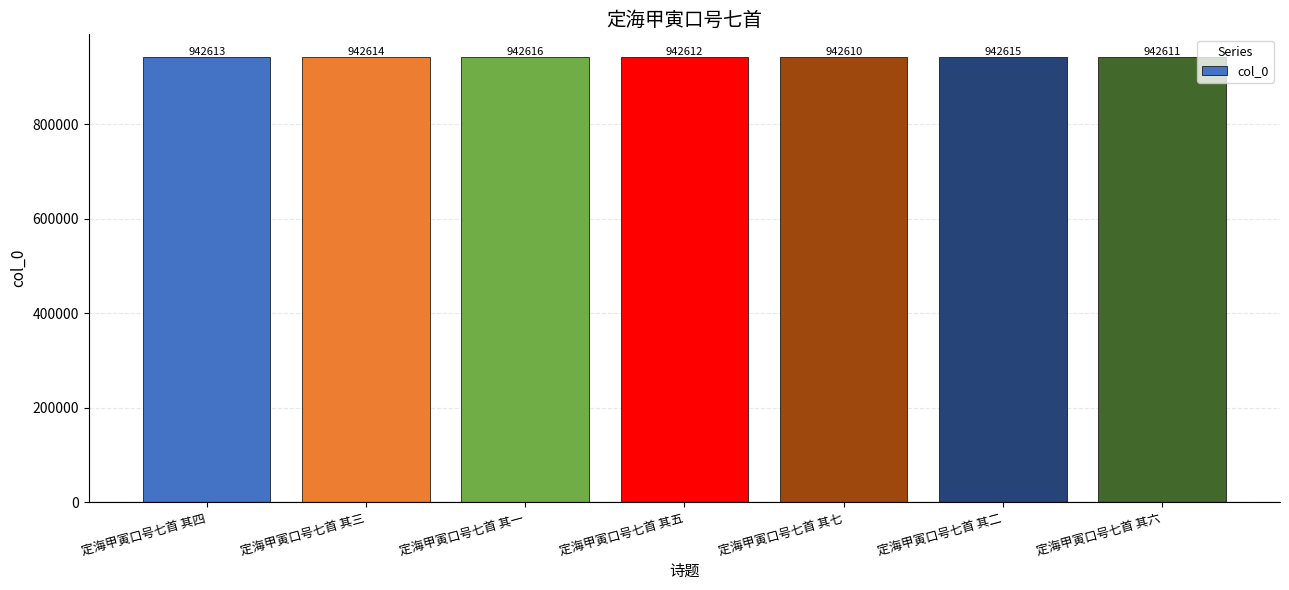

Are the bars horizontal?

No